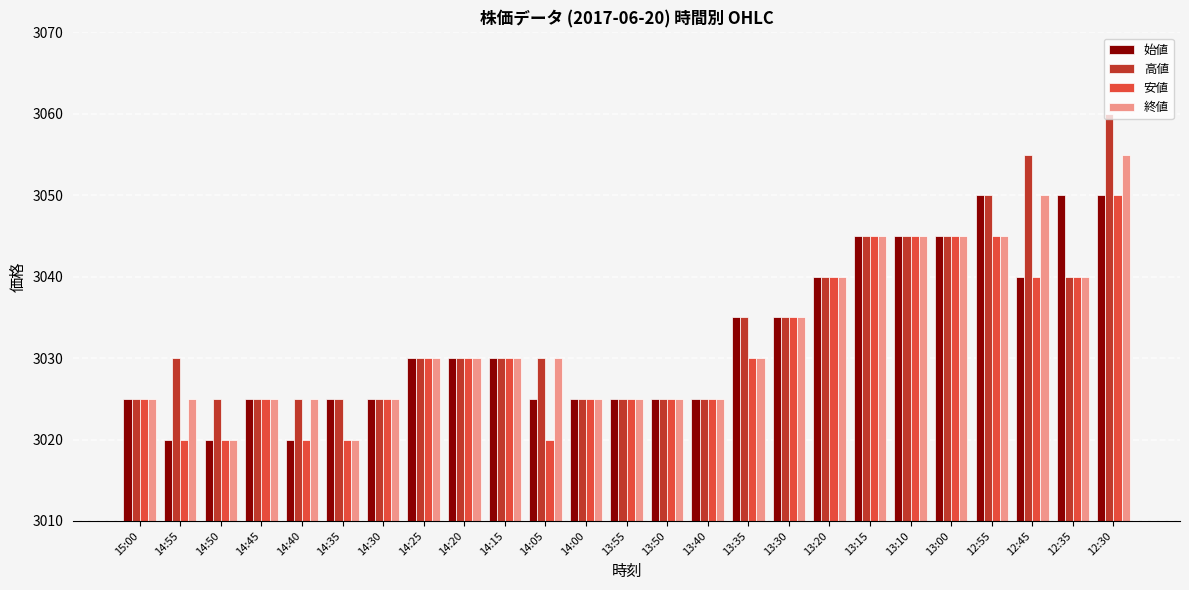

What are all the series names shown in the legend?

始値, 高値, 安値, 終値